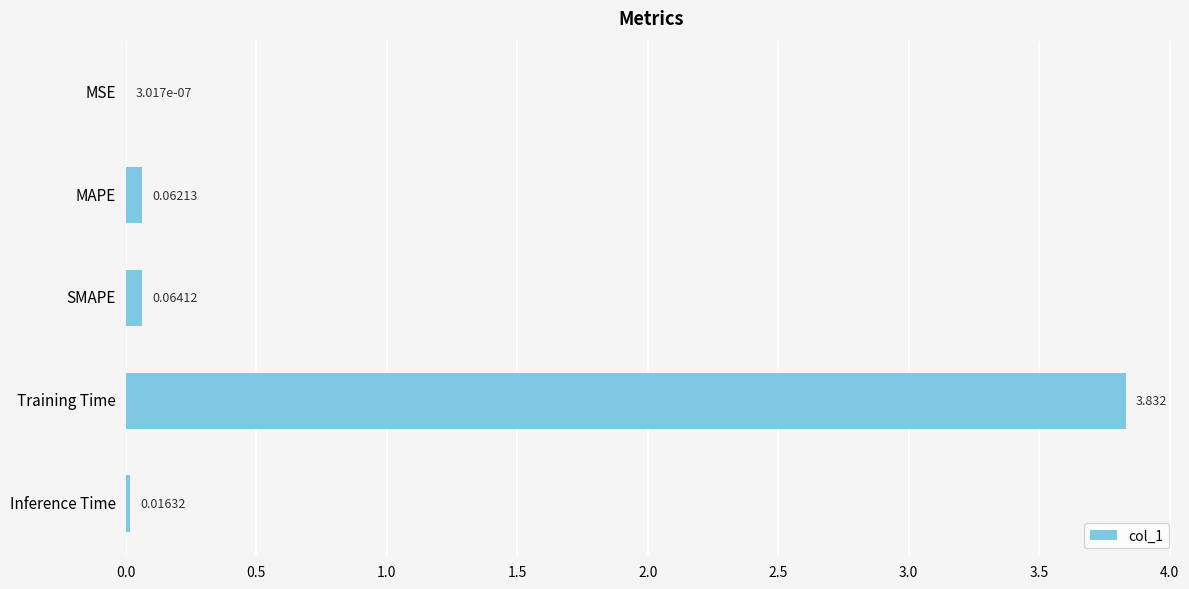

Which category has the highest value across all series?

Training Time